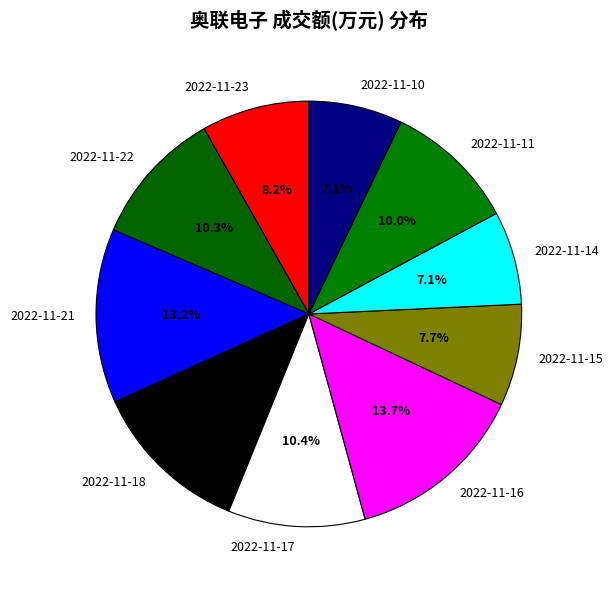

Which has a higher value, 2022-11-18 or 2022-11-14?

2022-11-18